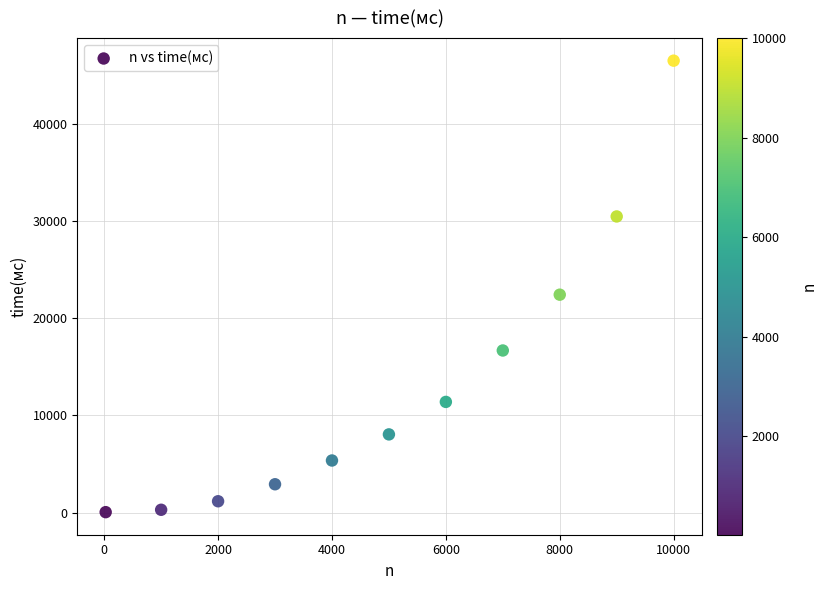

What is the range of X values (max minus min)?

9974